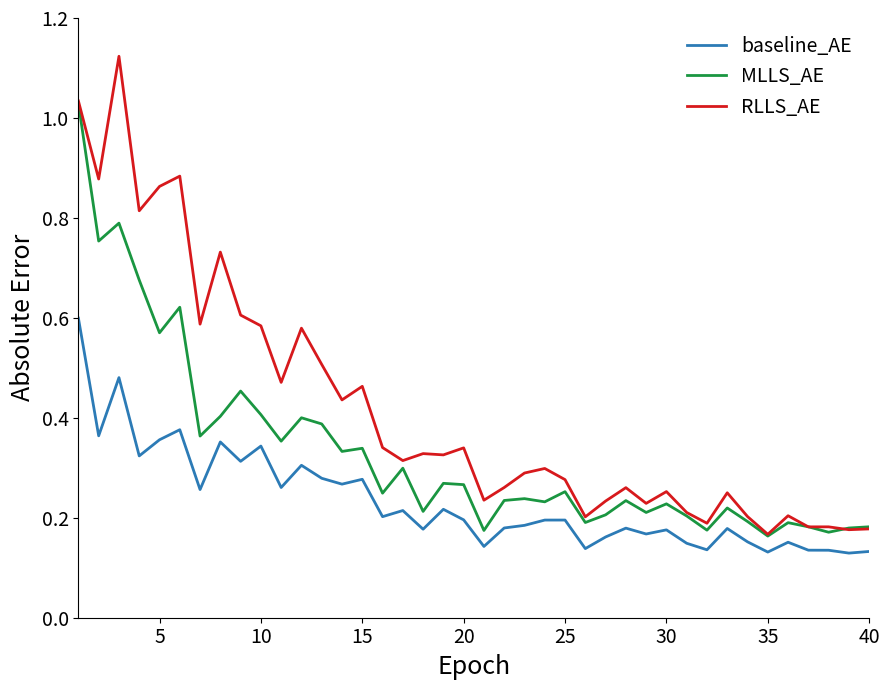

Which series has the largest range (max minus min)?

RLLS_AE